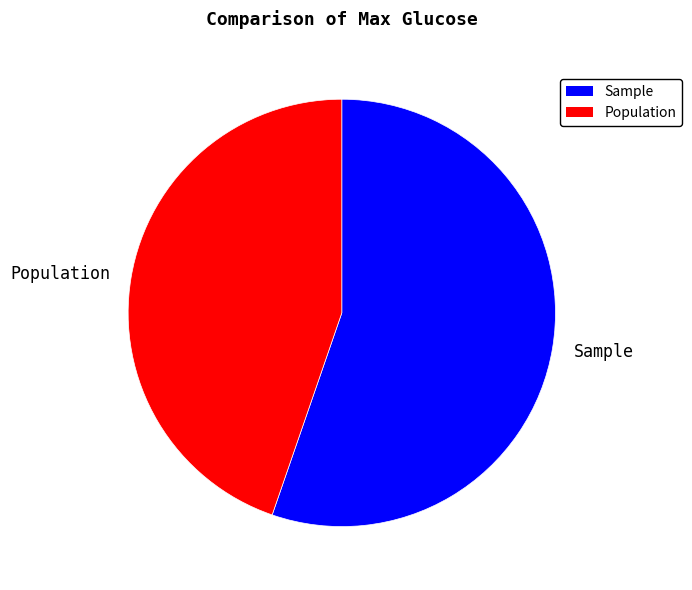

Count the number of slices in the pie.

2